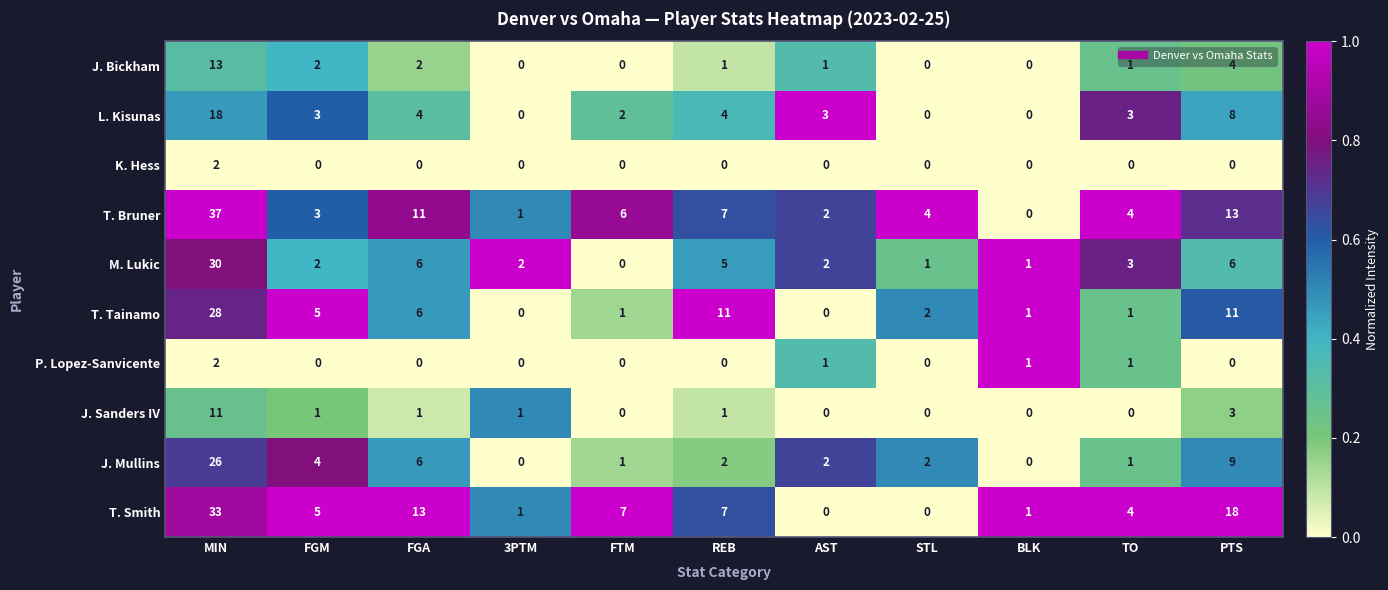

What is the sum of the M. Lukic values at AST and TO?

5